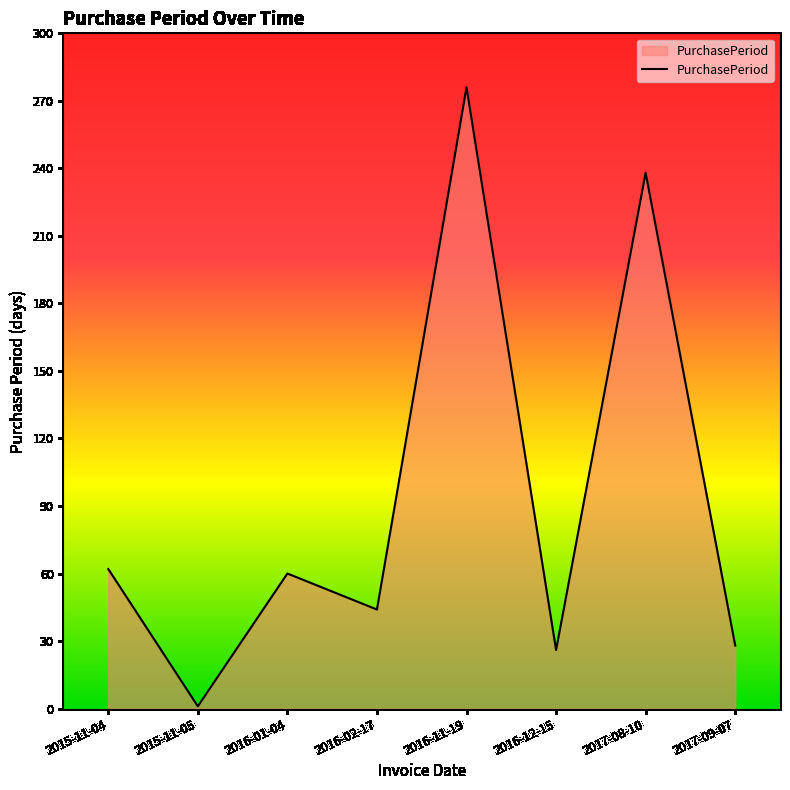

Which label corresponds to the smallest value in the chart?

2015-11-05